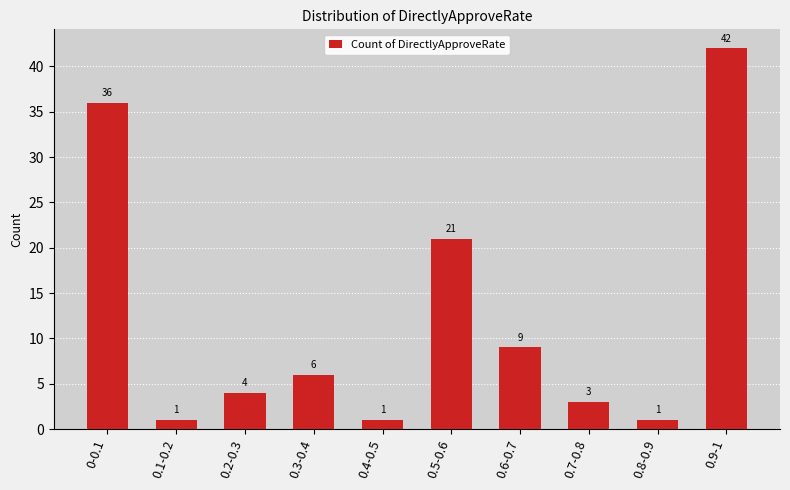

At which label does the data first exceed 6?

0-0.1